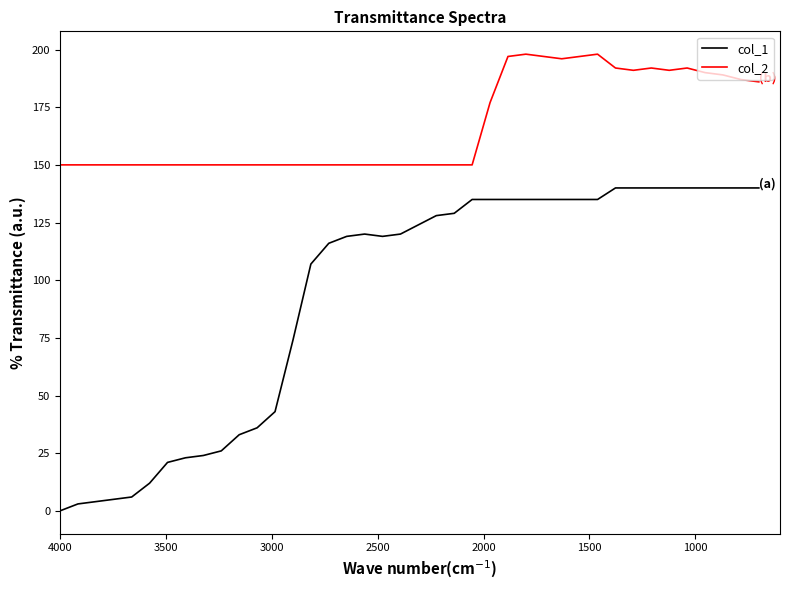

The col_2 series shows 217 at 16. True or false?

False